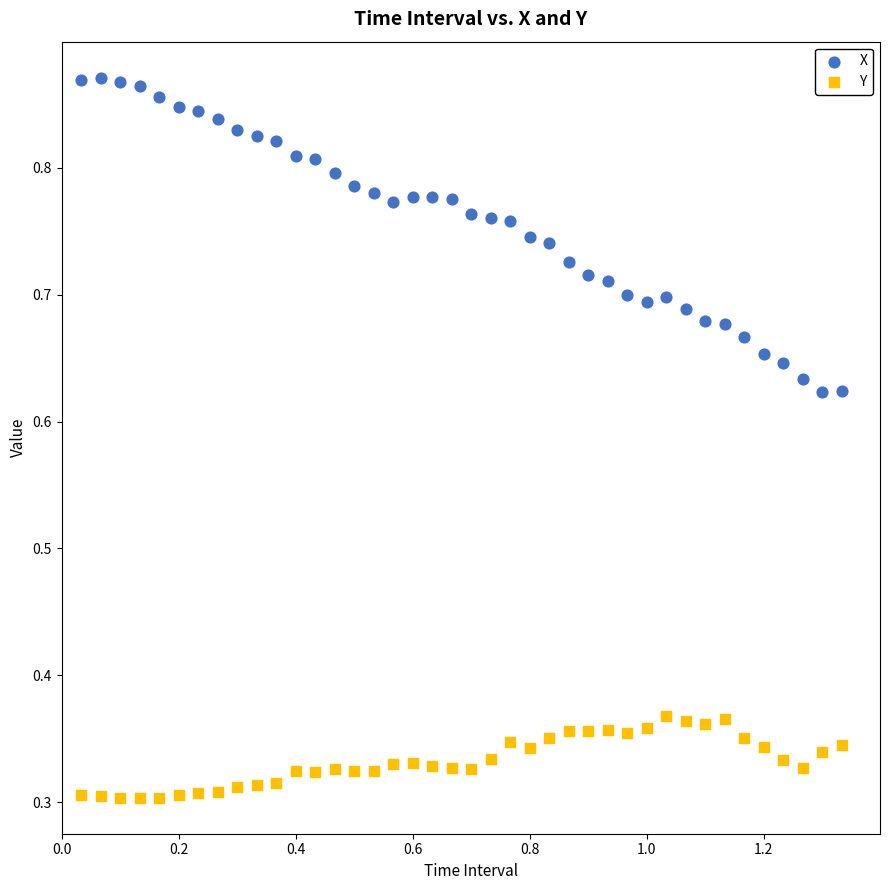

Which series contains the highest Y value?

X